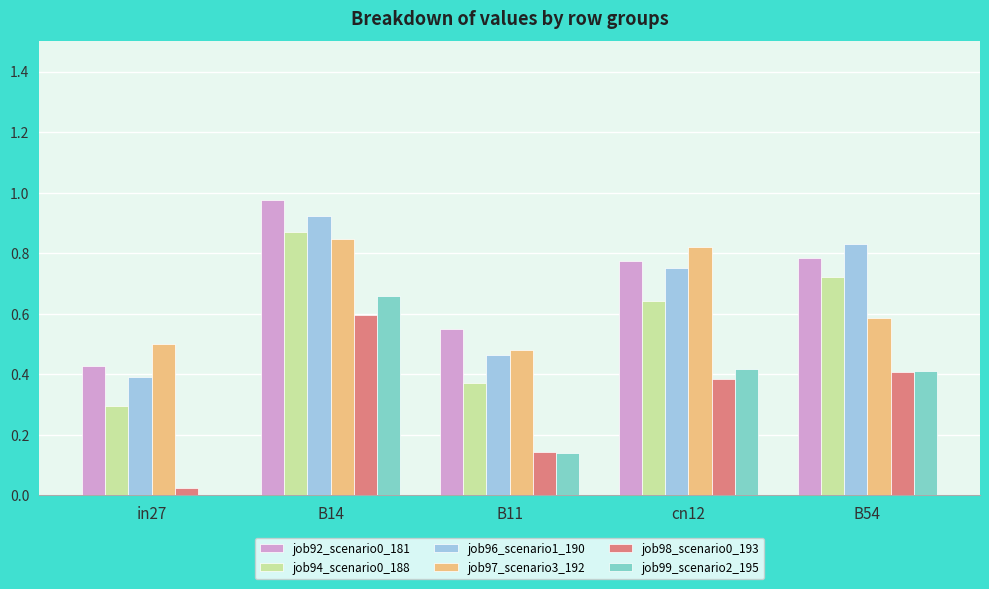

The job99_scenario2_195 series shows 0.2 at B11. True or false?

False